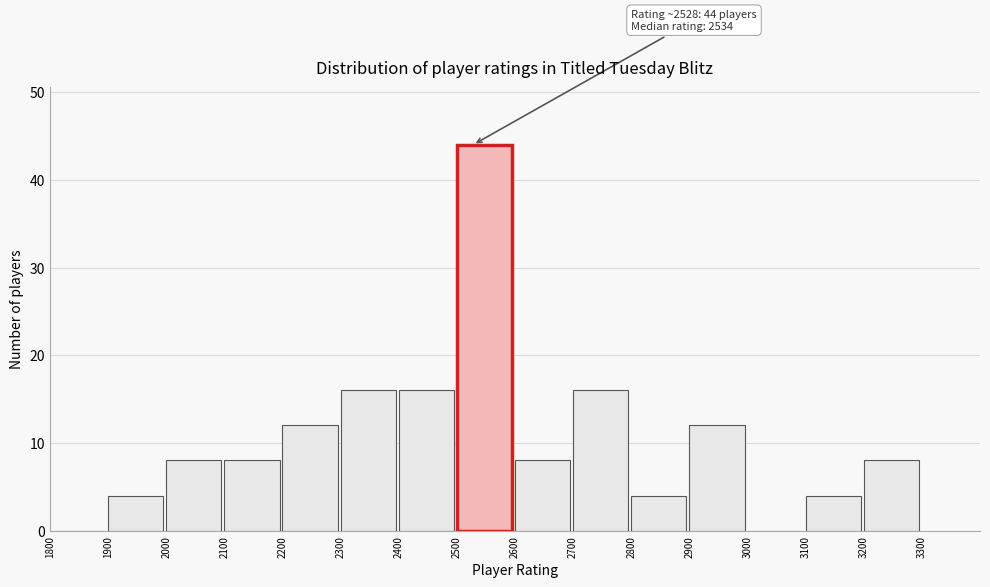

Which range on the x-axis has the tallest bar?

2500 to 2600